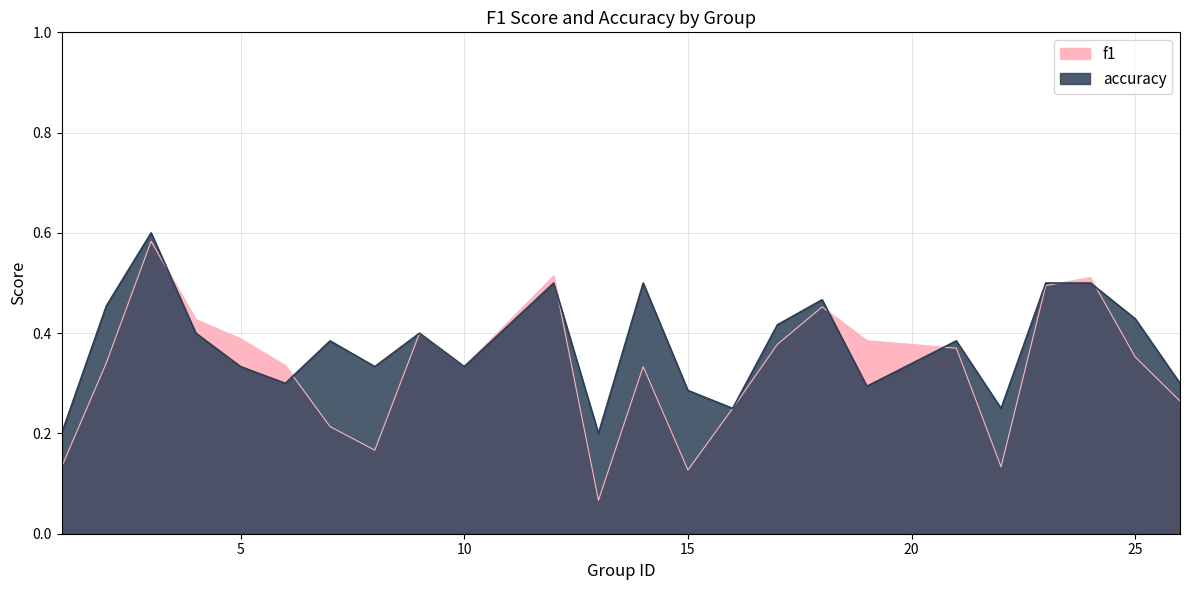

Count the number of categories in the chart.

24